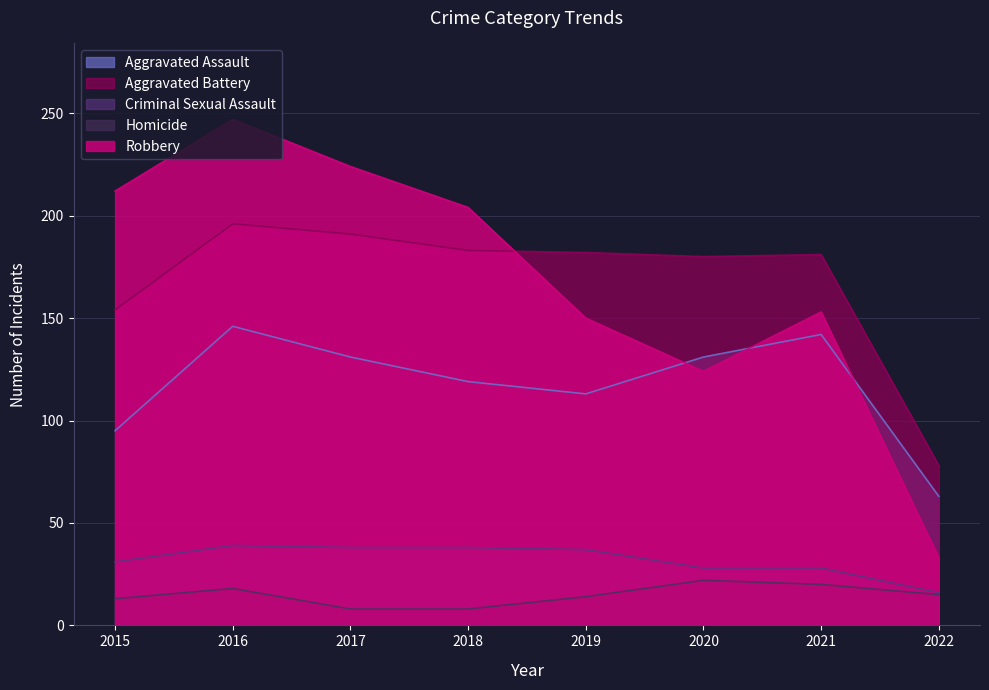

List the labels in order of Criminal Sexual Assault value, largest first.

2016, 2017, 2018, 2019, 2015, 2020, 2021, 2022